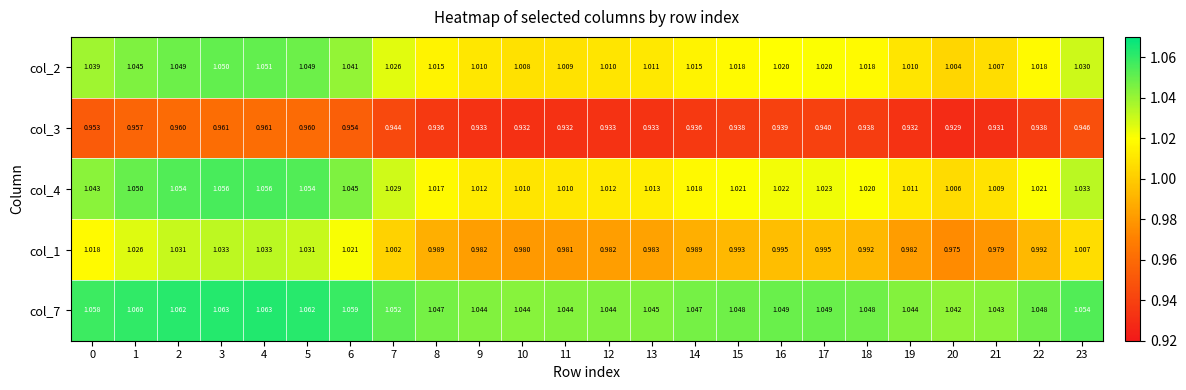

What is the total value across all series at 18?

5.0